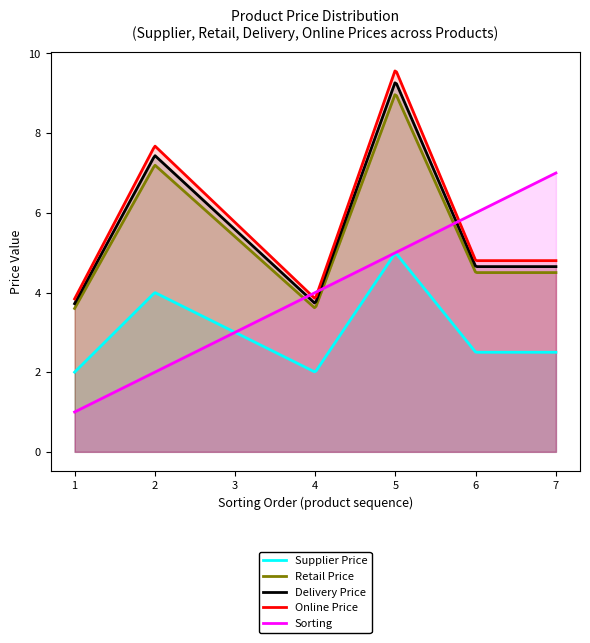

What is the maximum value for Delivery Price?

9.3